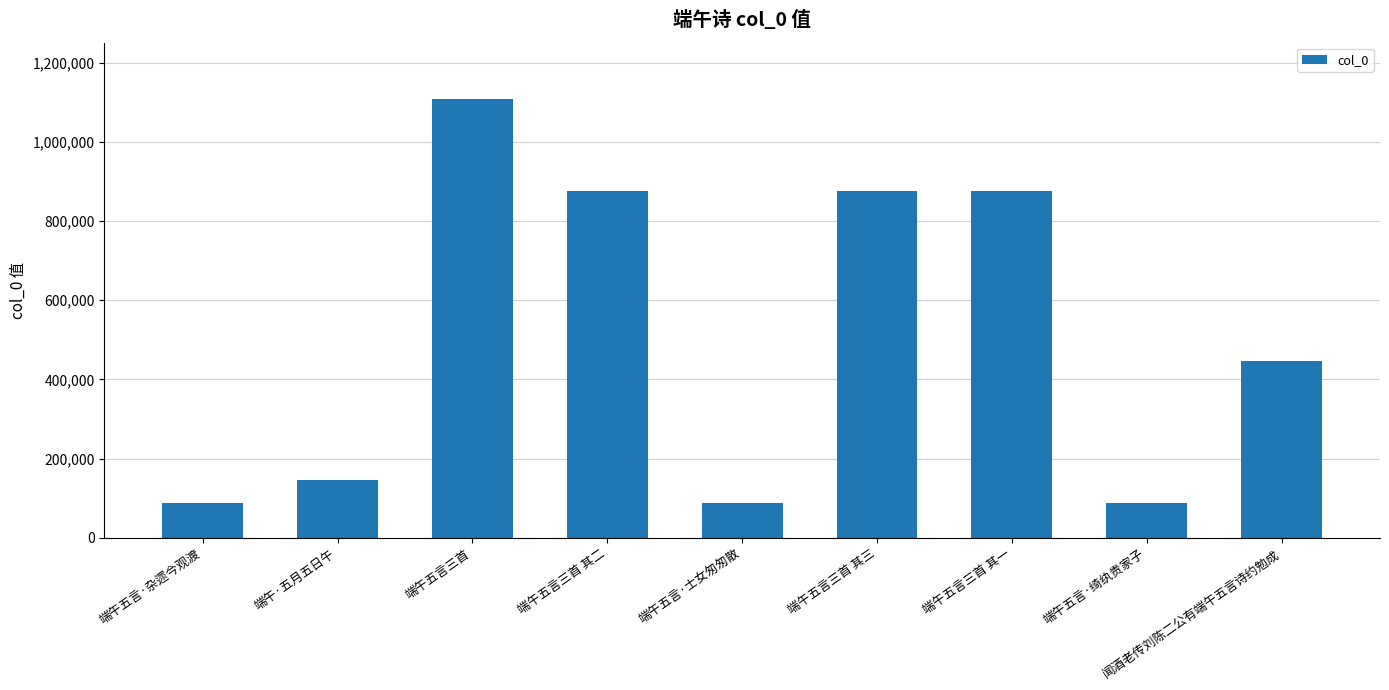

Are the bars horizontal?

No